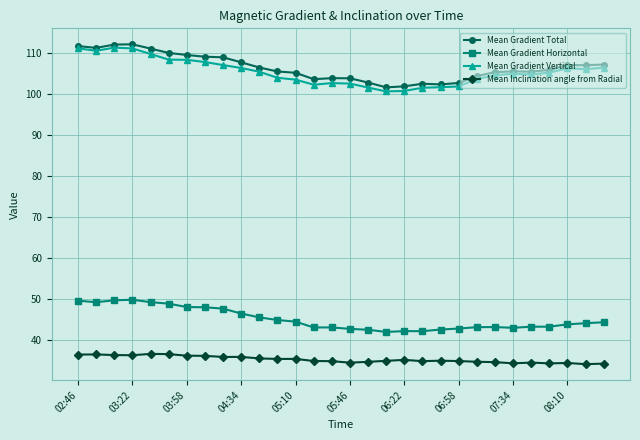

True or false: Mean Inclination angle from Radial and Mean Gradient Horizontal intersect in this chart.

False